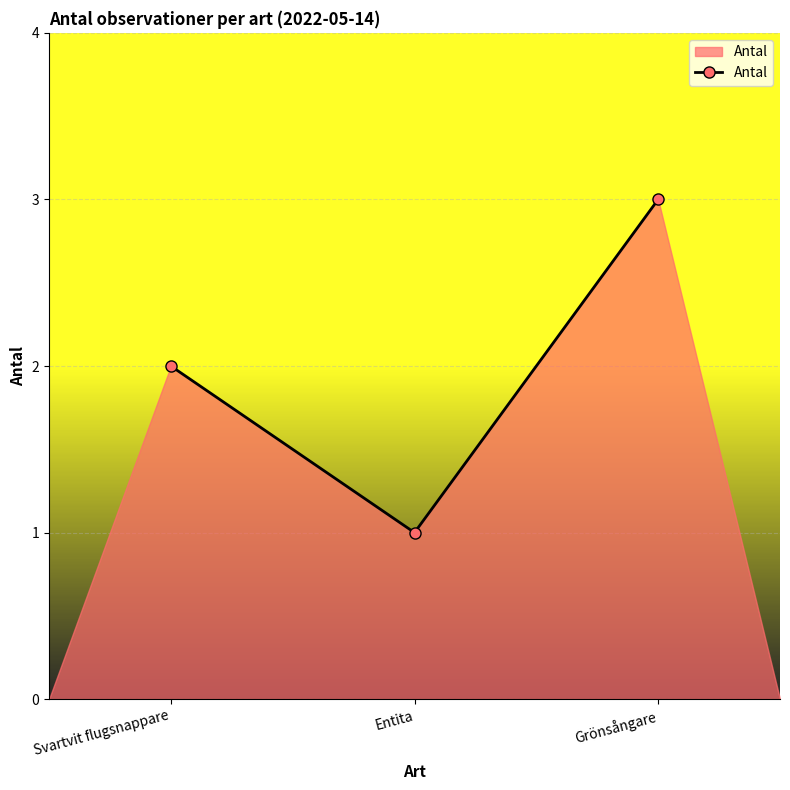

True or false: the data shows 3 at Grönsångare.

True